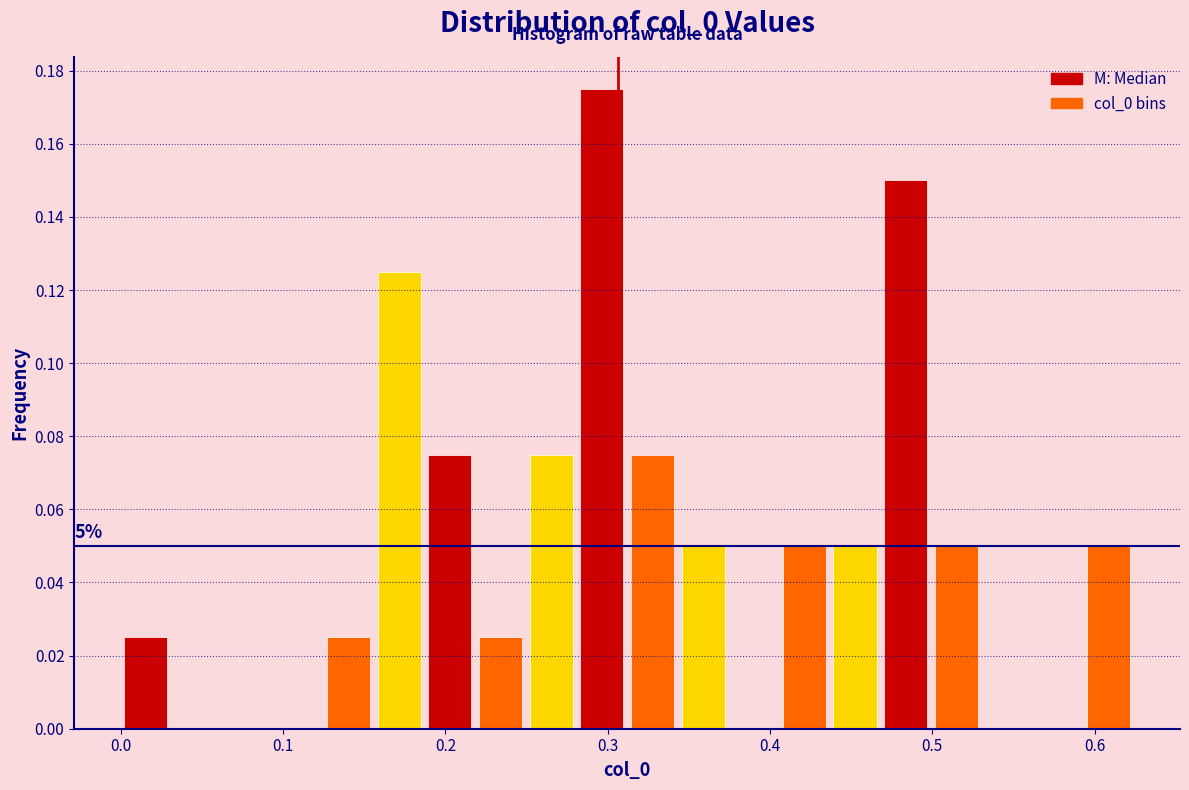

Read against the x-axis, roughly where is the centre of the tallest bar?

0.30